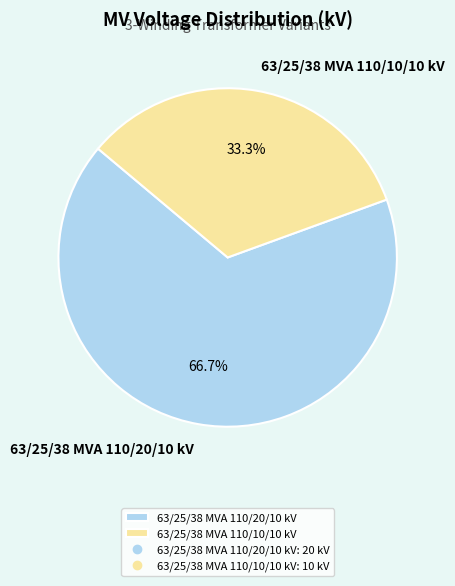

What percentage is the 63/25/38 MVA 110/20/10 kV slice, to the nearest percent?

67%